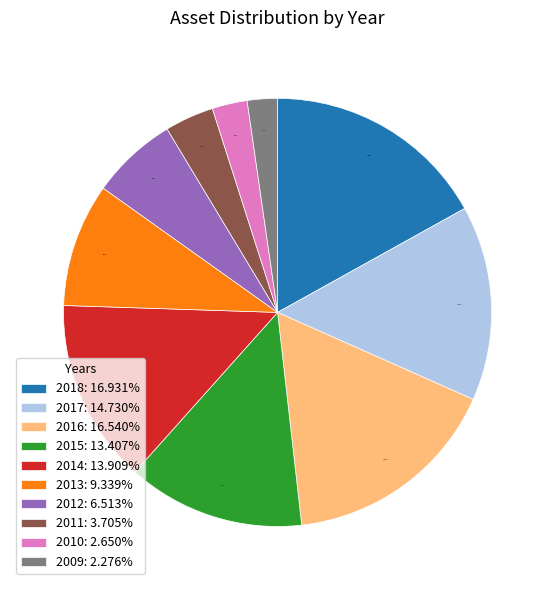

To the nearest percent, what percentage of the pie is 2010?

3%